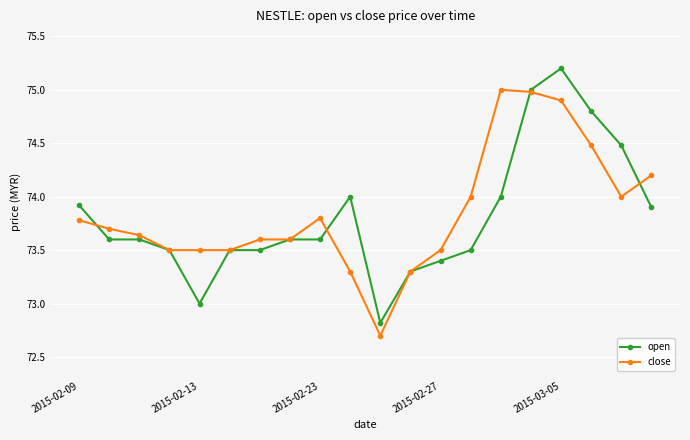

What is the lowest value of the close series?

72.7